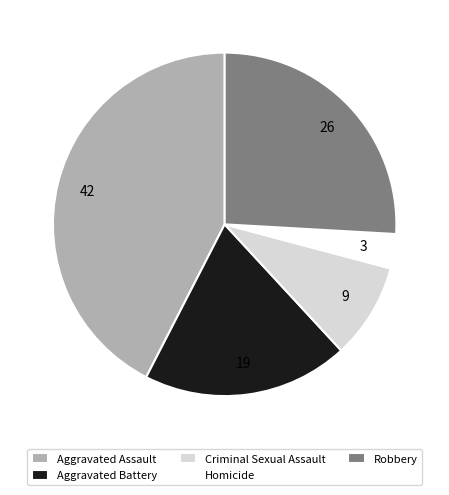

Which has a higher value, Aggravated Battery or Criminal Sexual Assault?

Aggravated Battery